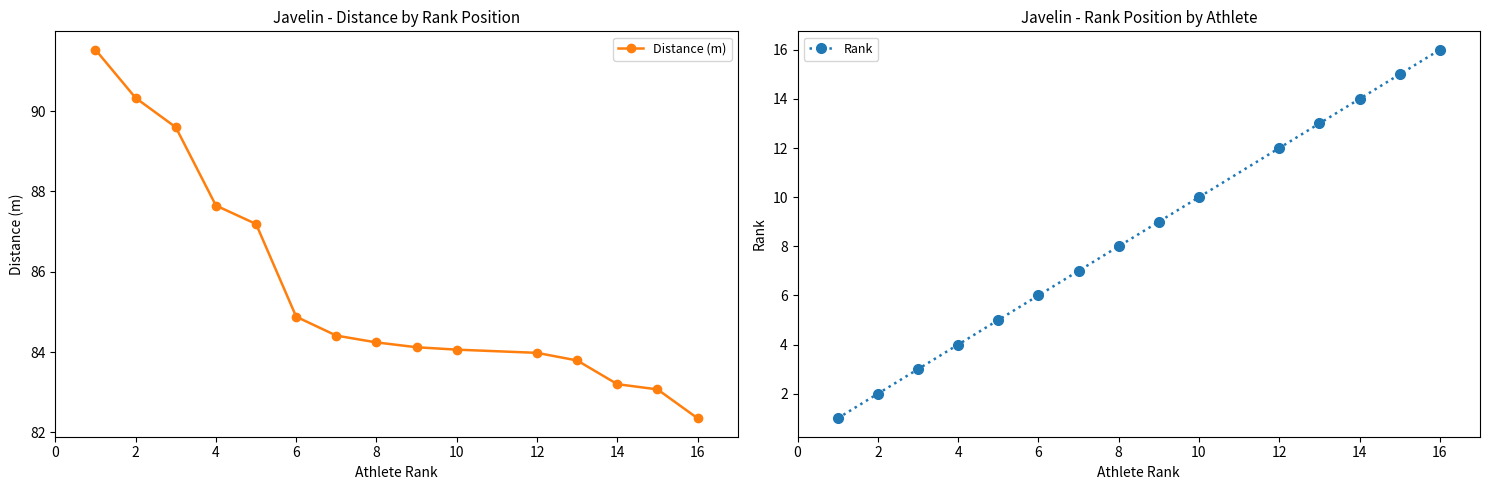

True or false: Rank and Distance (m) cross at least once.

False